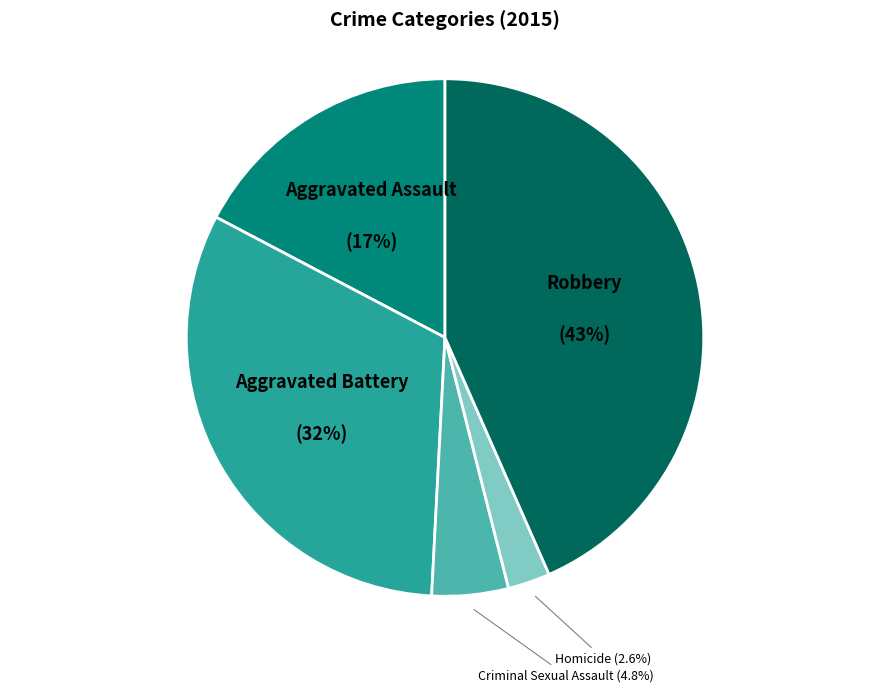

Is there any slice that represents more than half of the pie?

No